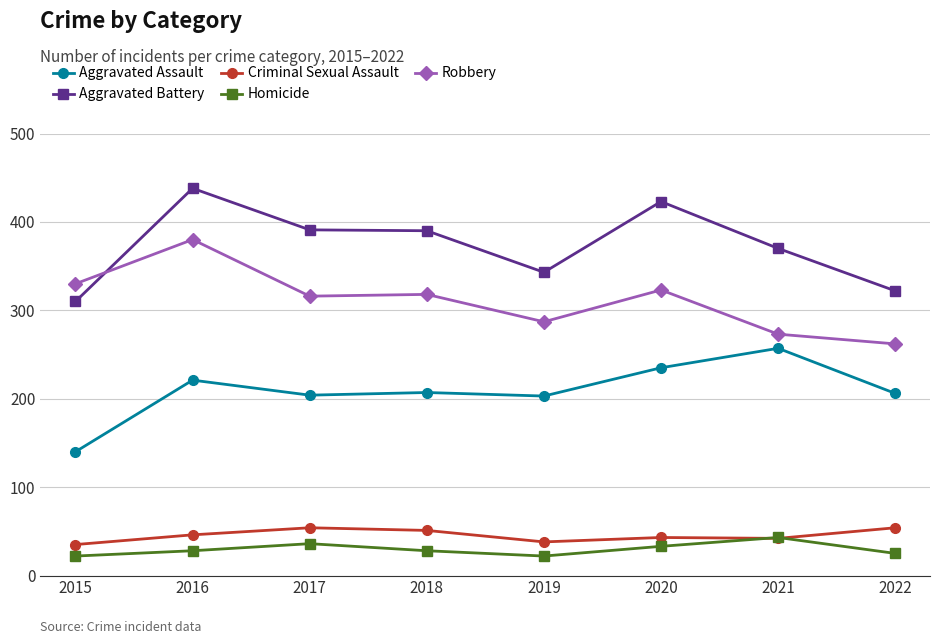

What is the difference between the second highest and second lowest values in the Aggravated Assault series?

32